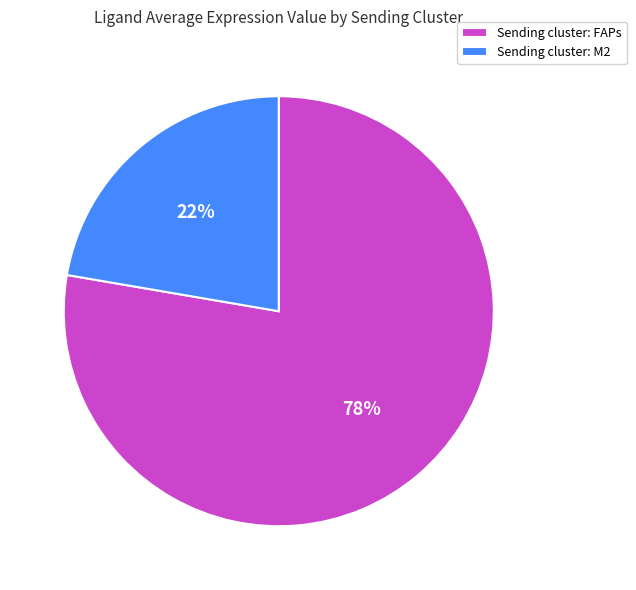

Is the sum of Sending cluster: M2 and Sending cluster: FAPs greater than half?

Yes